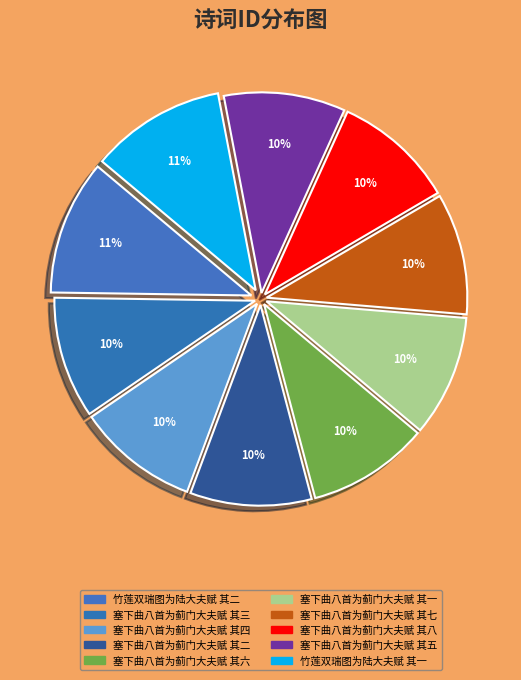

The 塞下曲八首为蓟门大夫赋 其六 slice represents 22% of the pie. True or false?

False